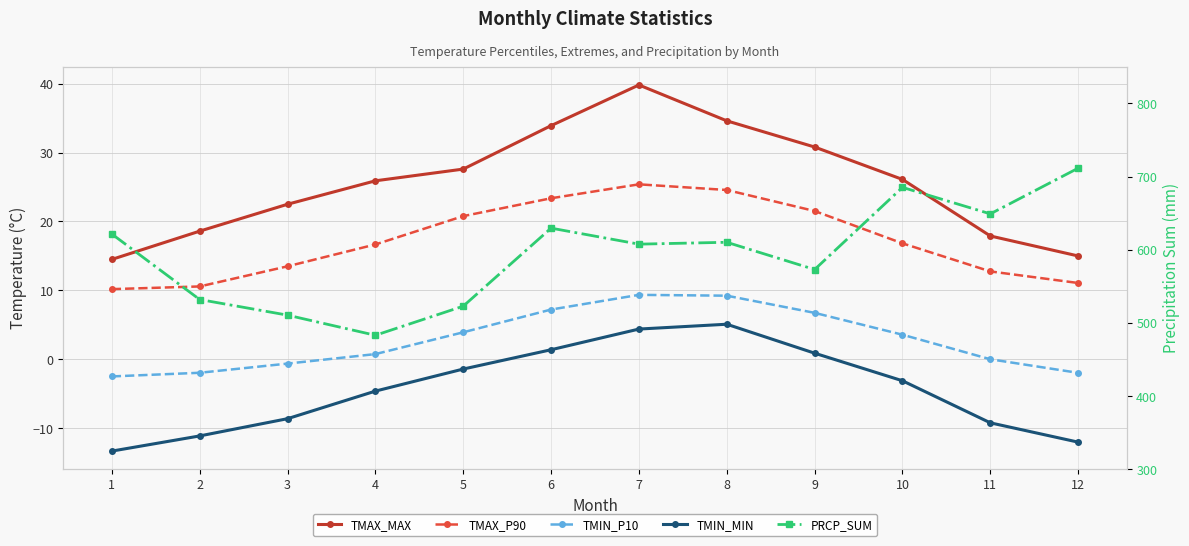

Is this an area chart (filled region under the line)?

No